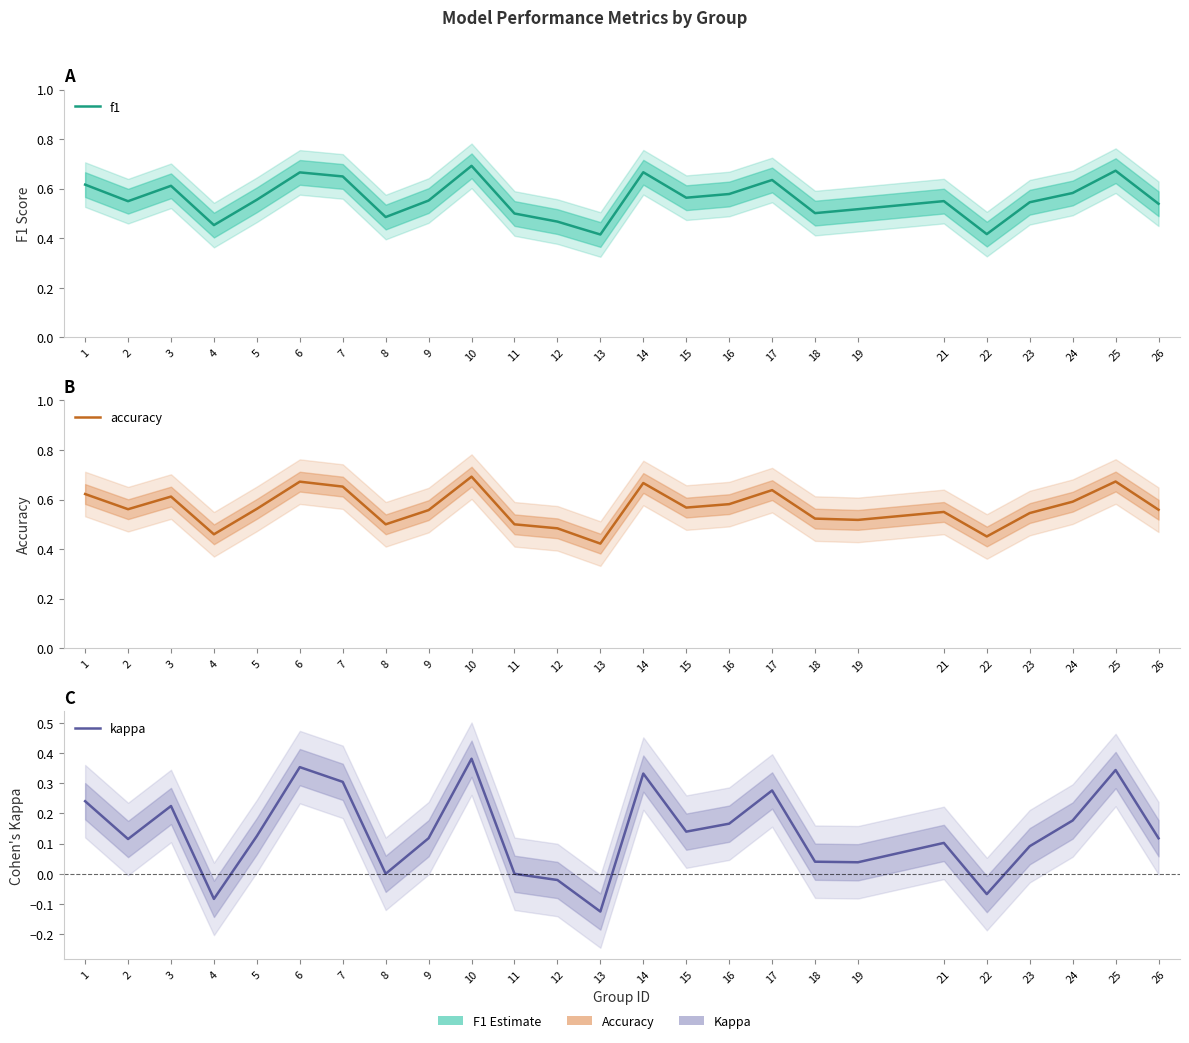

What is the value of the f1 point at the 25th from the left?

0.5